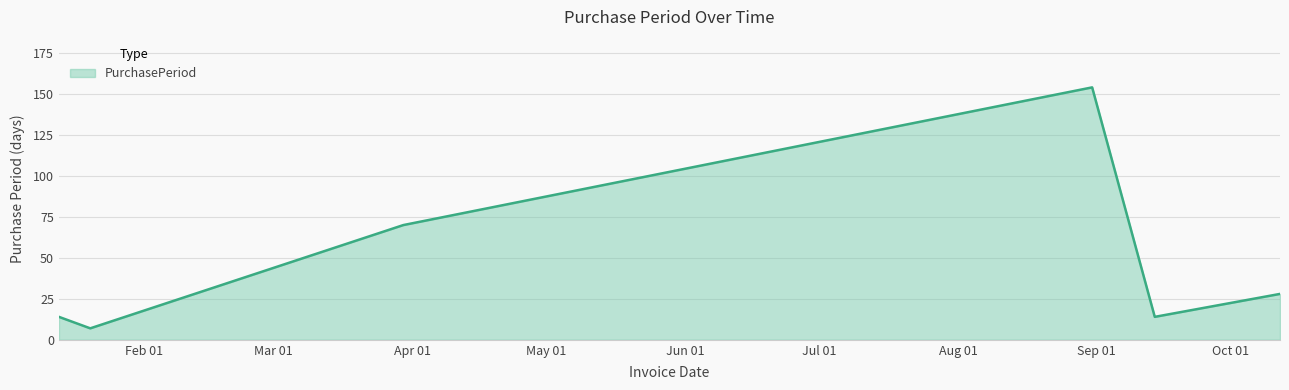

What is the sum of all values?

287